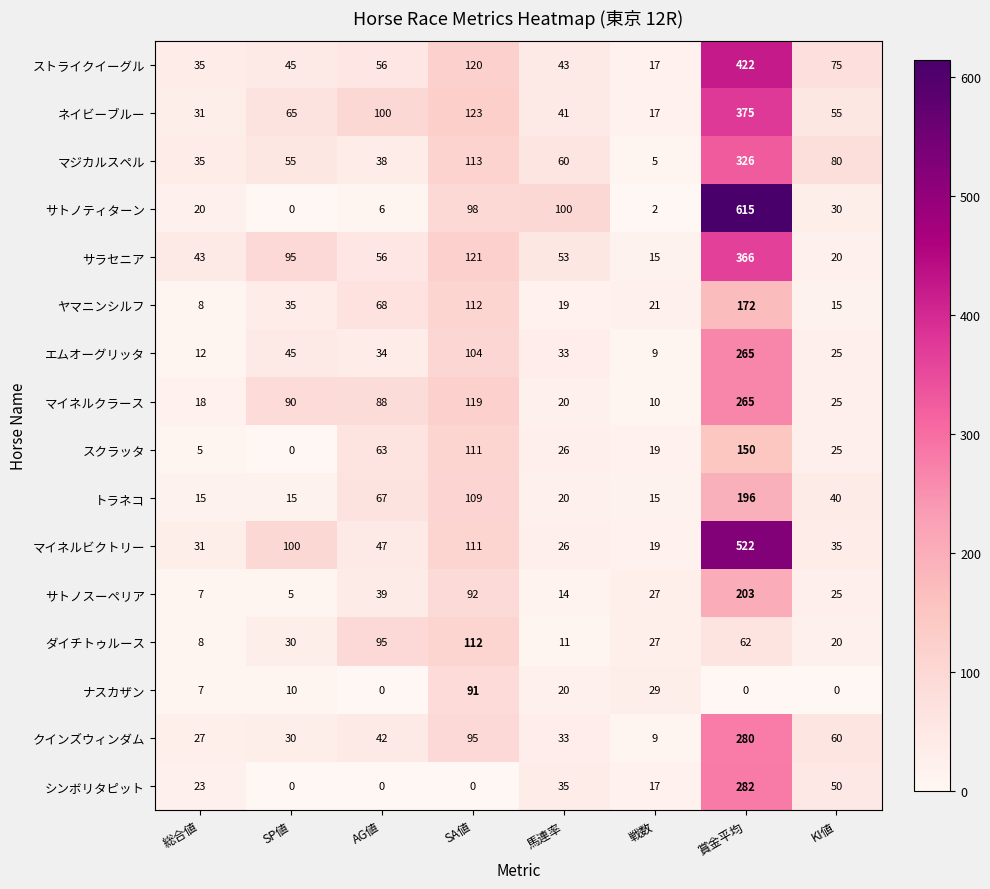

The value of ストライクイーグル at KI値 is 100. True or false?

False